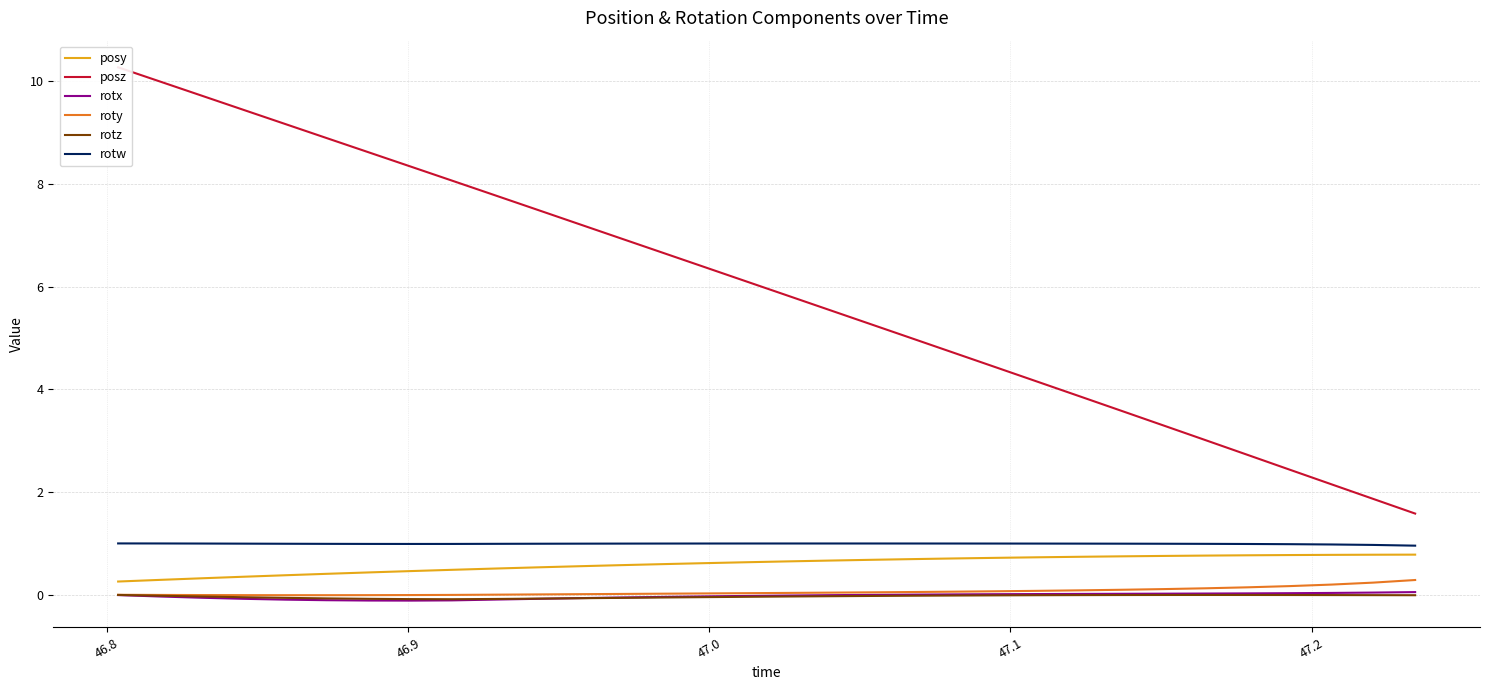

True or false: rotw and rotx cross at least once.

False